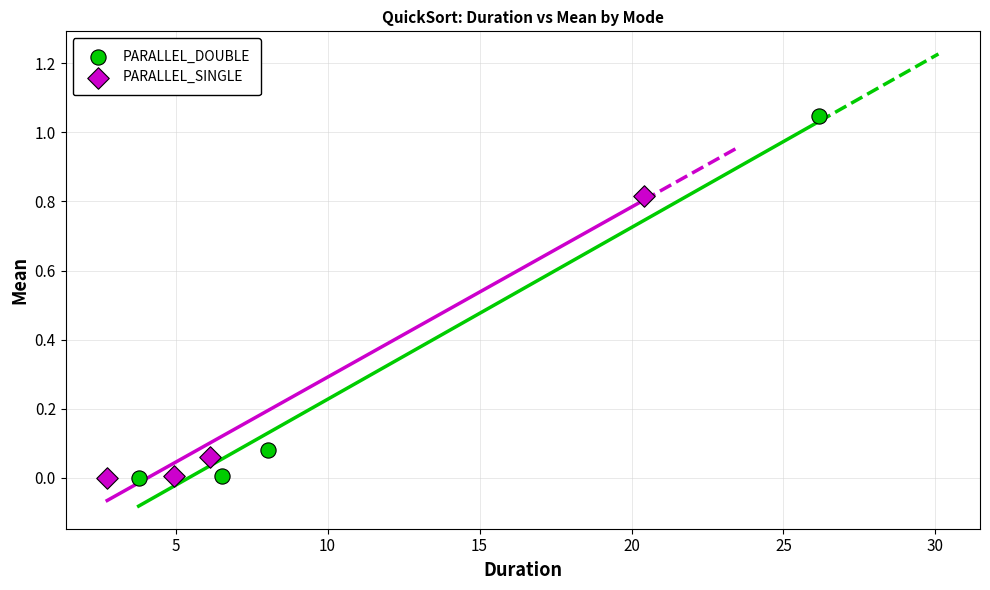

Which series reaches the maximum Y coordinate?

PARALLEL_DOUBLE